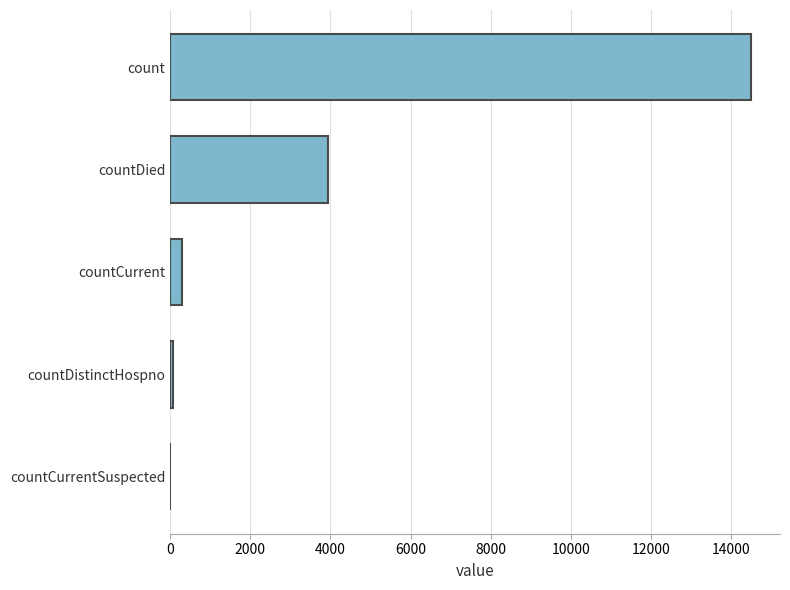

Where is the data nearest to the value 7249?

countDied